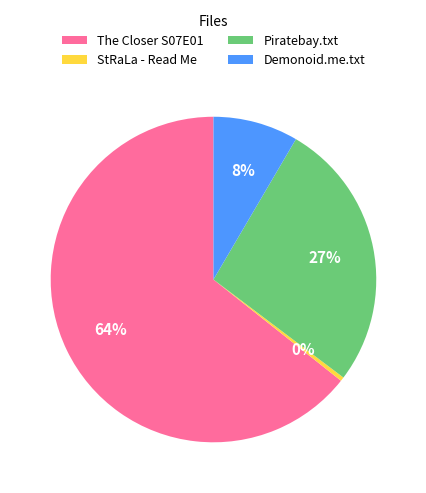

Which slice represents more than half of the pie?

The Closer S07E01